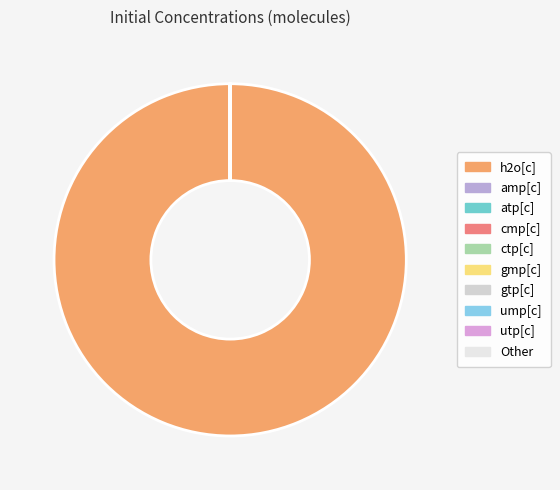

Count the number of slices in the pie.

10